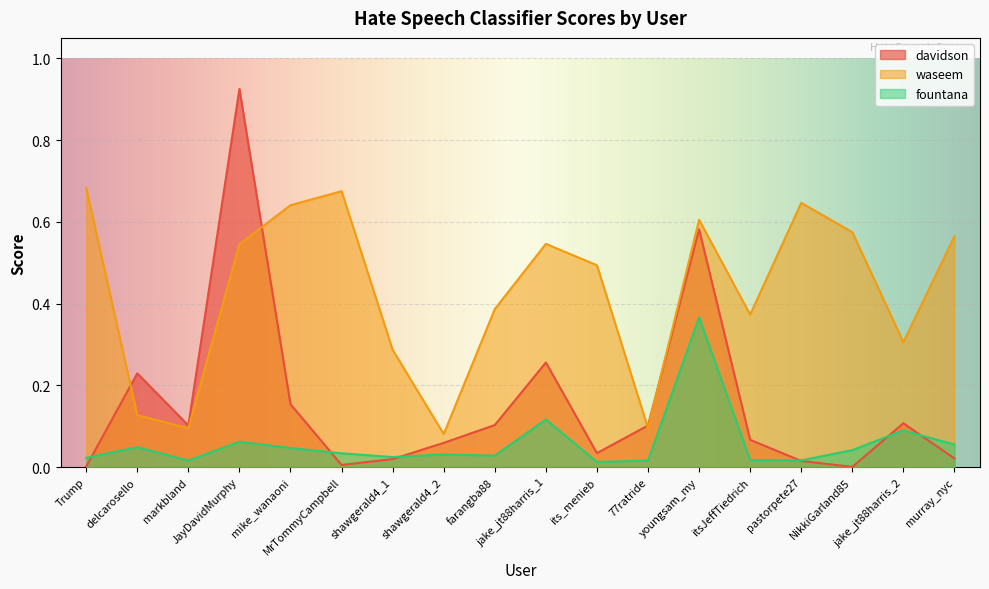

How many interior local peaks does the waseem series have?

4